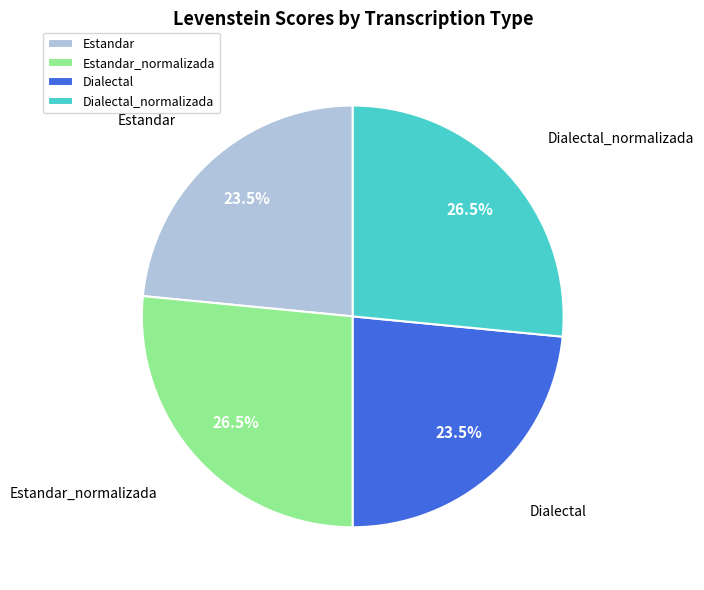

Does any single category account for the majority?

No